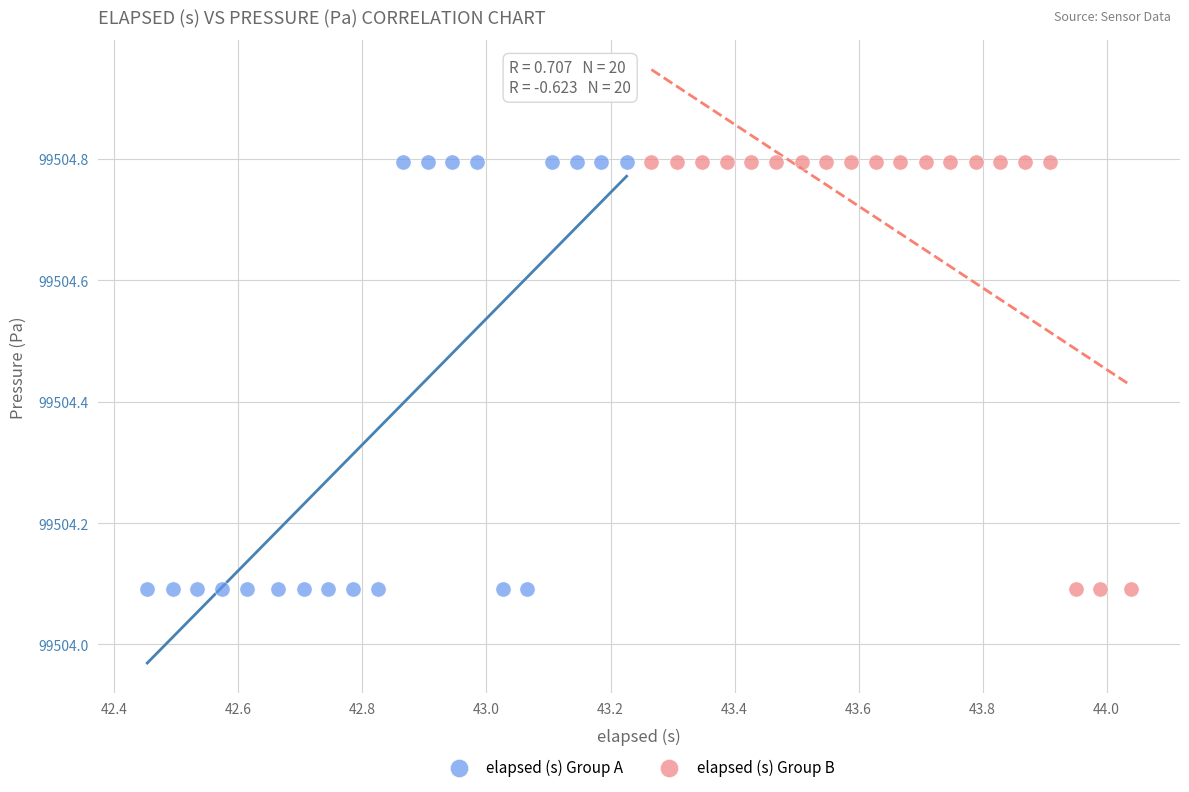

What are all the series names shown in the legend?

elapsed (s) Group A, elapsed (s) Group B